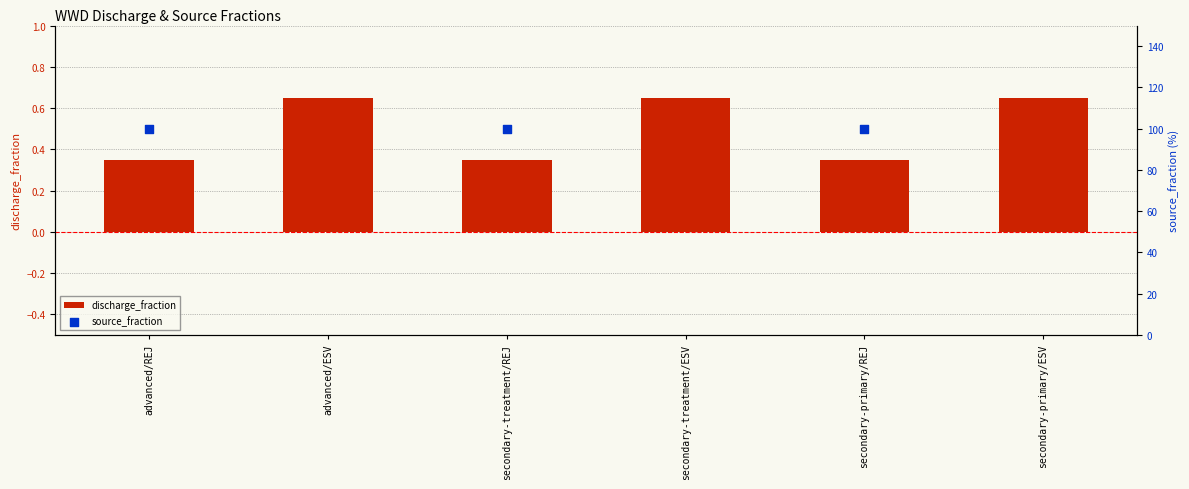

What is the change in value from advanced/REJ to secondary-treatment/ESV?

+0.3